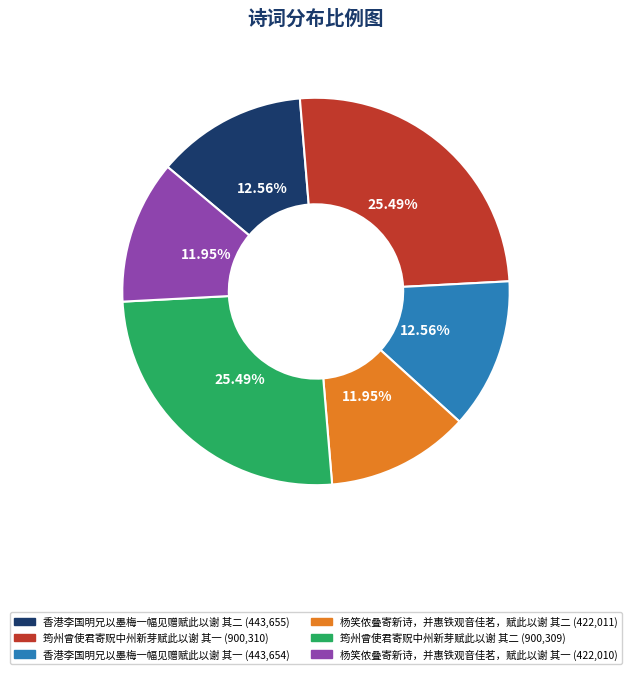

How many segments does this pie chart have?

6